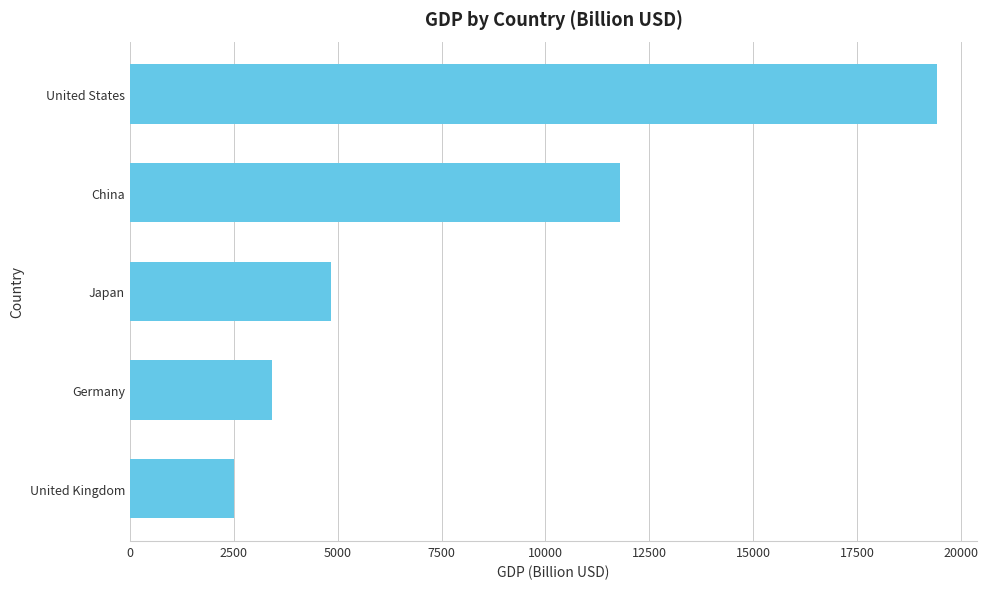

Reading top to bottom, extract all data points from this chart.

United States=19417.1	China=11795.3	Japan=4841.2	Germany=3423.3	United Kingdom=2496.8